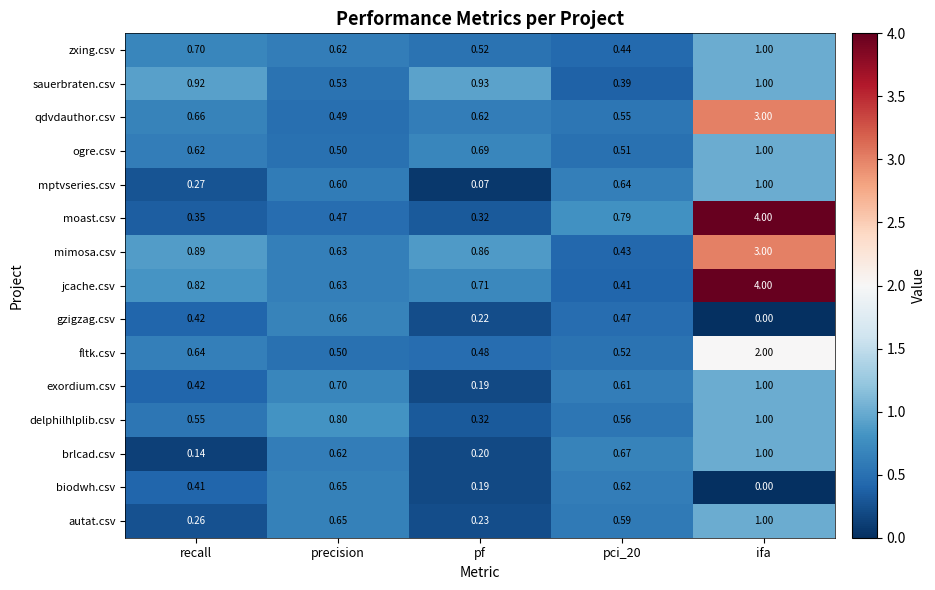

Rank the series at pci_20 from lowest to highest value.

sauerbraten.csv, jcache.csv, mimosa.csv, zxing.csv, gzigzag.csv, ogre.csv, fltk.csv, qdvdauthor.csv, delphilhlplib.csv, autat.csv, exordium.csv, biodwh.csv, mptvseries.csv, brlcad.csv, moast.csv